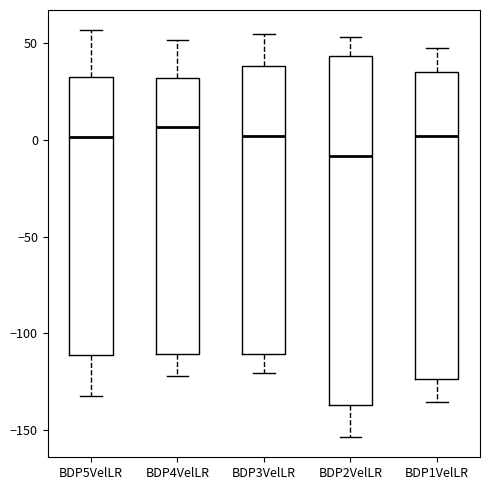

Which box is the tallest, from its lower edge to its upper edge?

BDP2VelLR